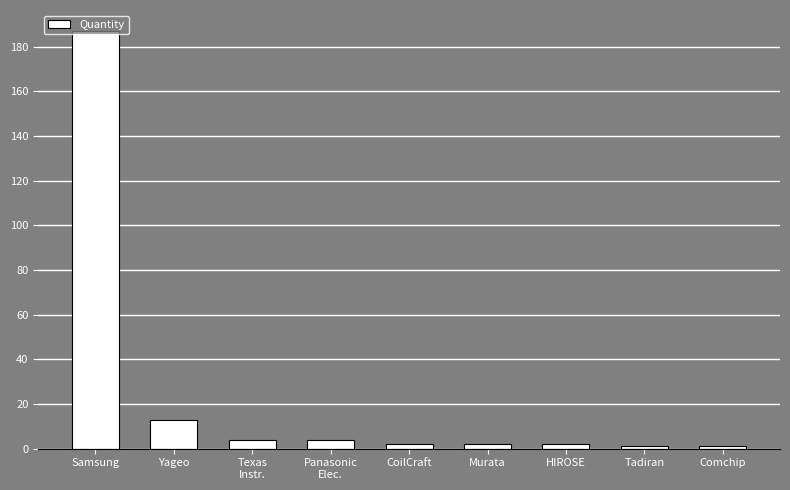

True or false: the data shows 304 at Samsung.

False